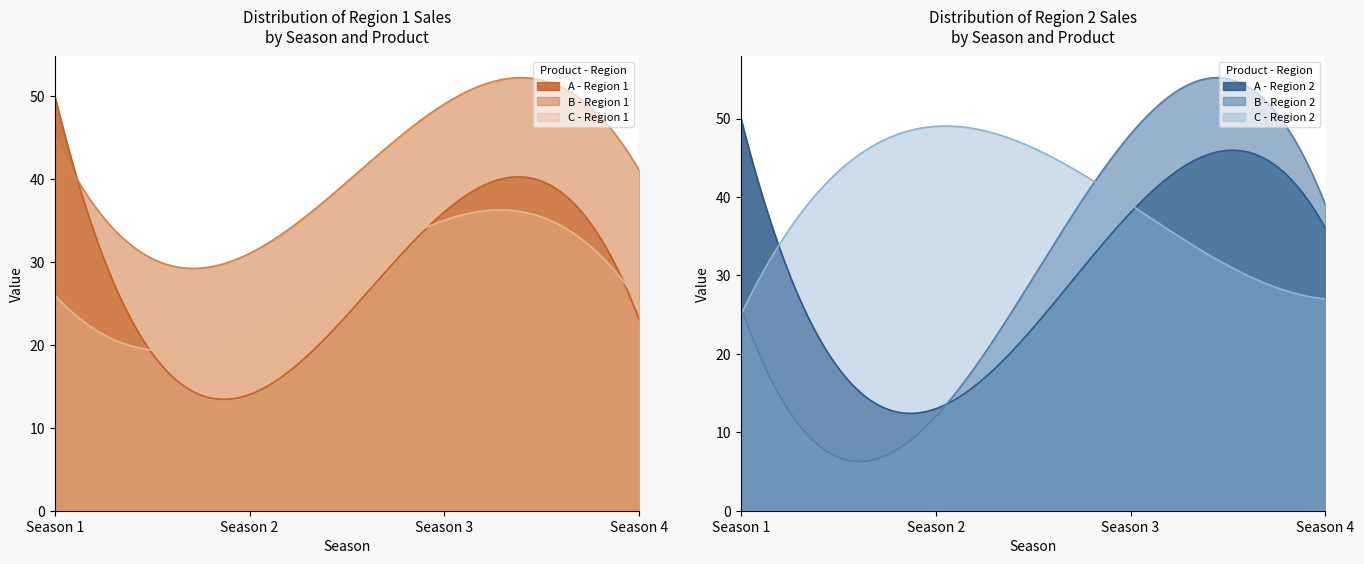

Read the Region 1 - A value at Season 1, to the nearest 5.

50